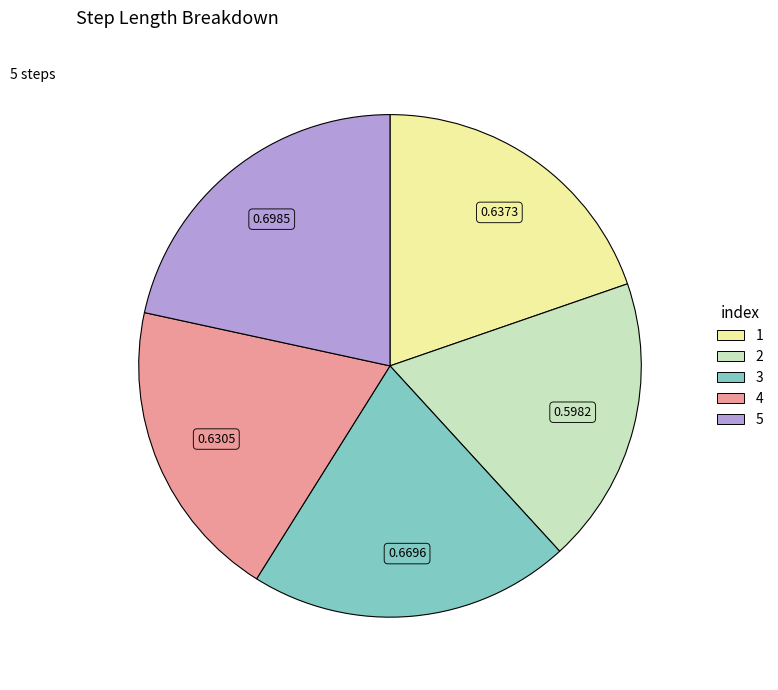

How many slices are in this pie chart?

5